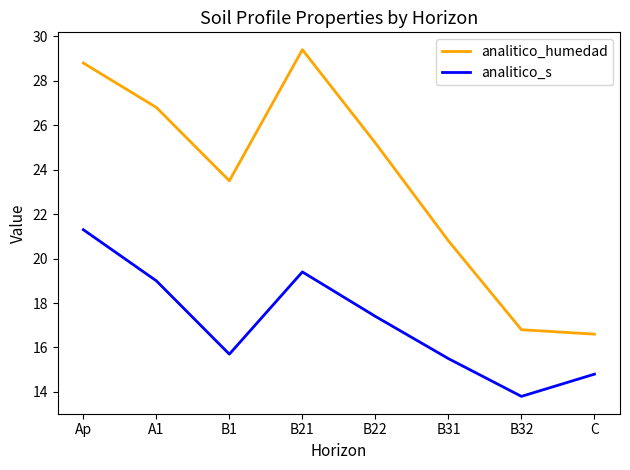

Where does the analitico_s series first go above 17?

Ap